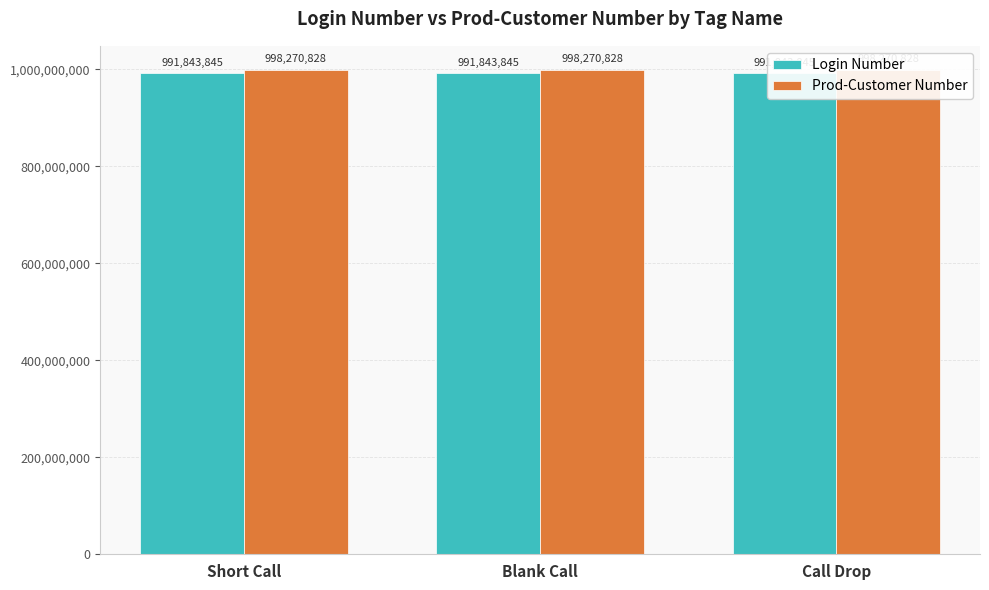

Reading left to right, list all the values displayed in this chart.

Login Number: Short Call=991843845	Blank Call=991843845	Call Drop=991843845
Prod-Customer Number: Short Call=998270828	Blank Call=998270828	Call Drop=998270828